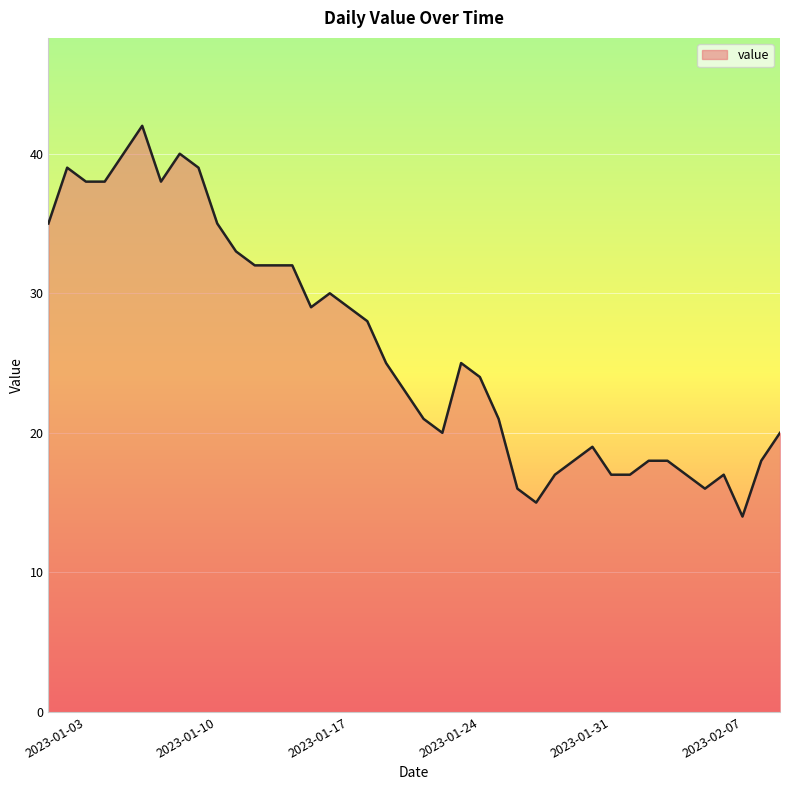

What is the difference between the maximum and minimum values?

28